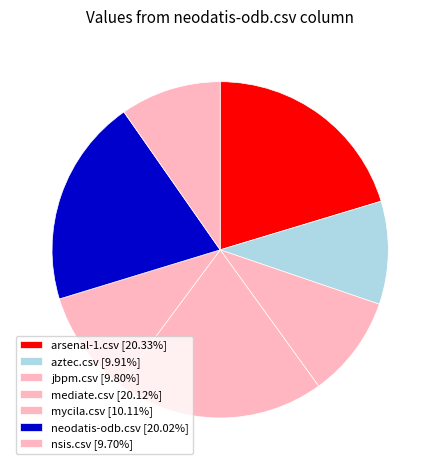

Count the number of slices in the pie.

7